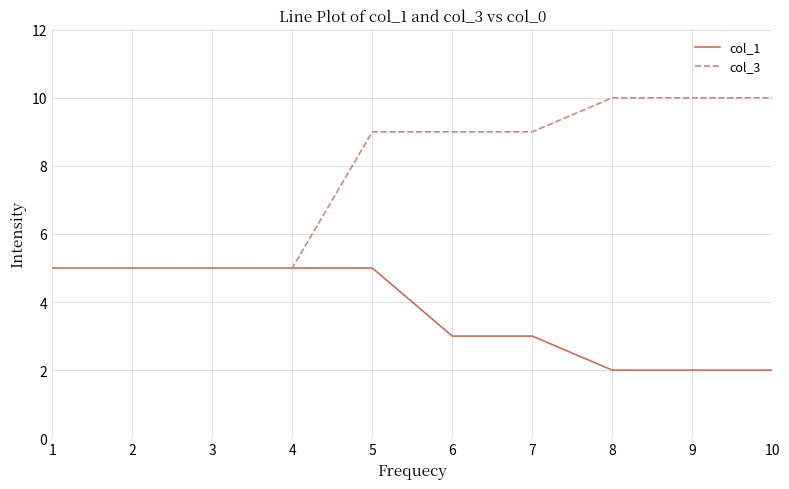

Which series has the largest range (max minus min)?

col_3